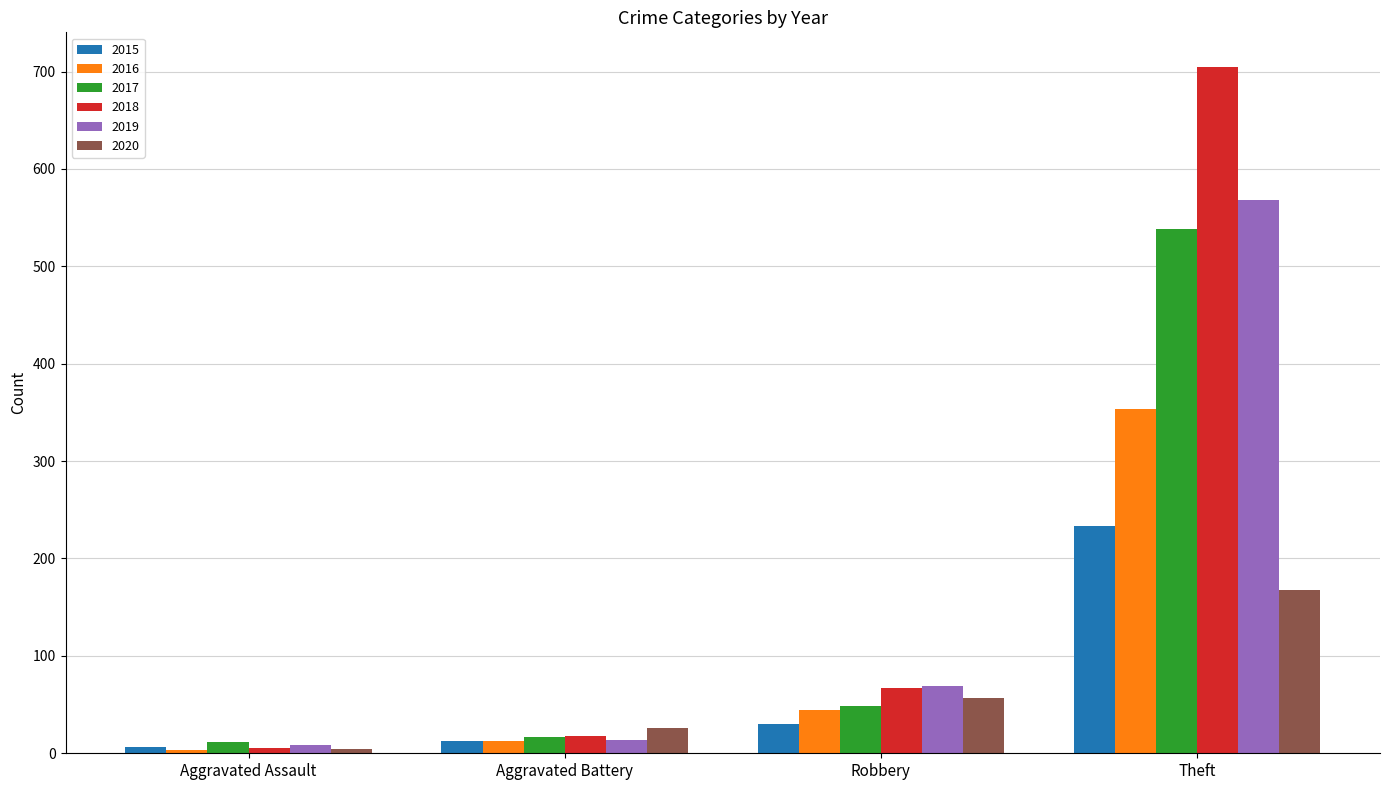

Which series has the widest spread of values?

2018